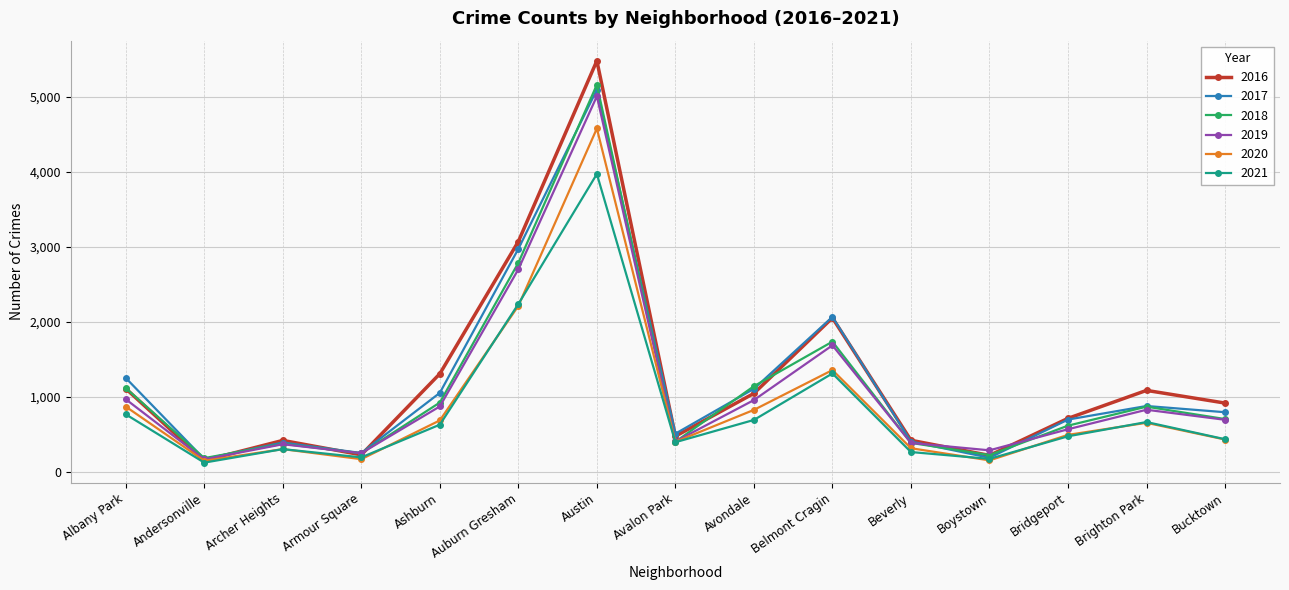

Where is the first local maximum for 2020?

Archer Heights